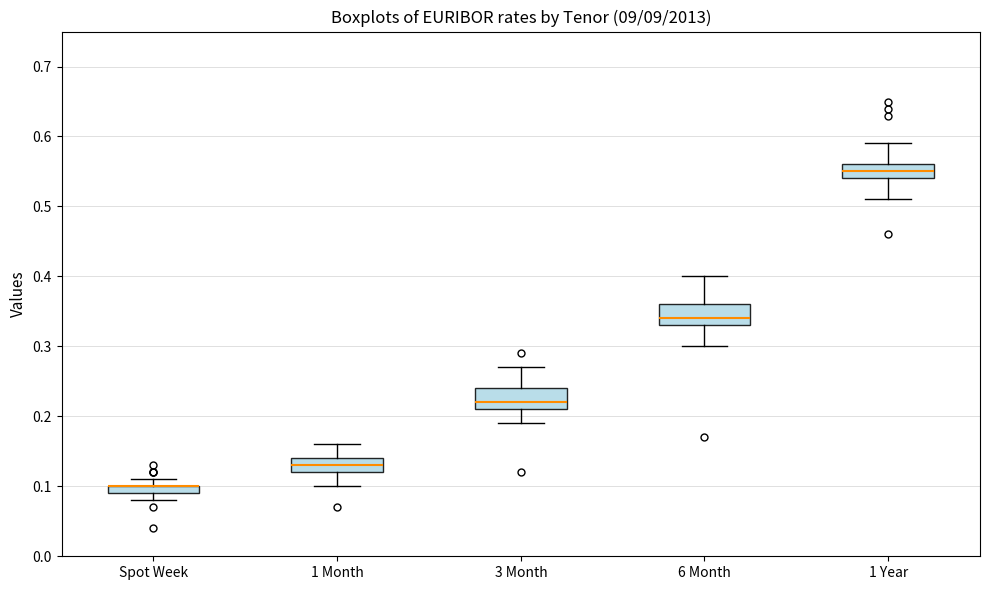

Where is the upper edge of the box for 1 Month on the y-axis? The values are not printed on the chart, so give them approximately, as read against the axis.

0.14